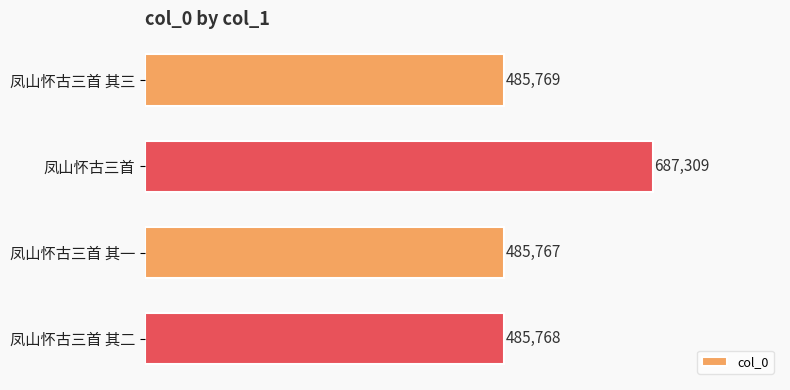

Rank the categories by value from highest to lowest.

凤山怀古三首, 凤山怀古三首 其三, 凤山怀古三首 其二, 凤山怀古三首 其一